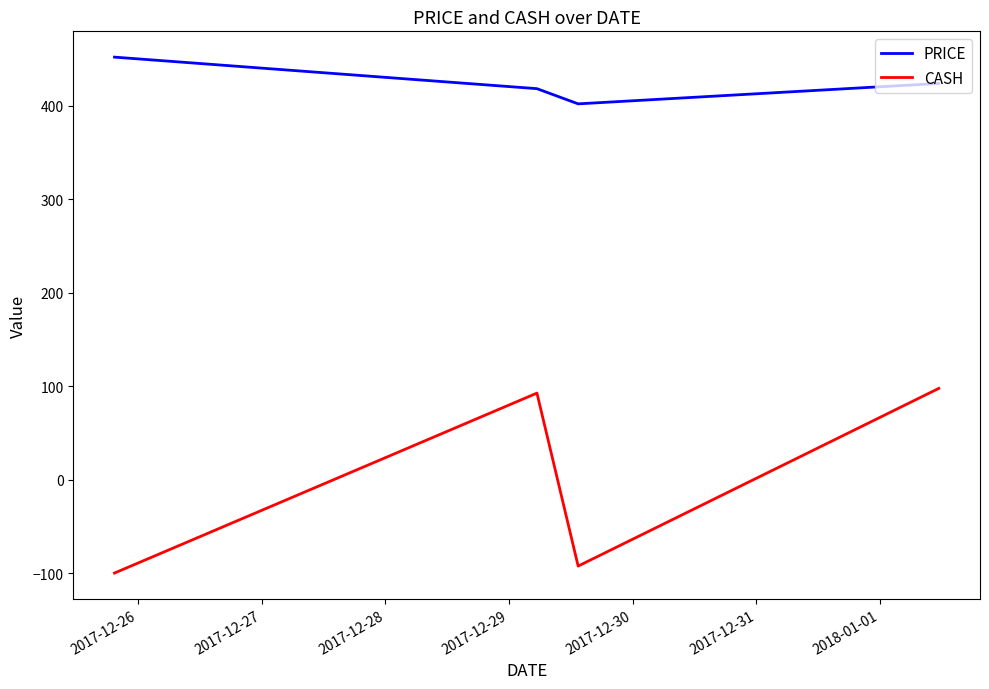

What is the lowest value of the CASH series?

-100.0